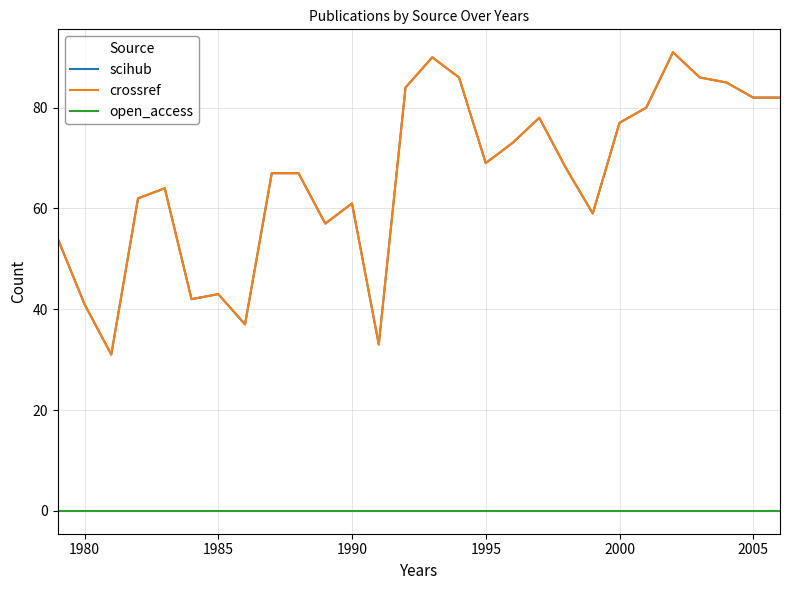

Does the chart have visible grid lines?

Yes